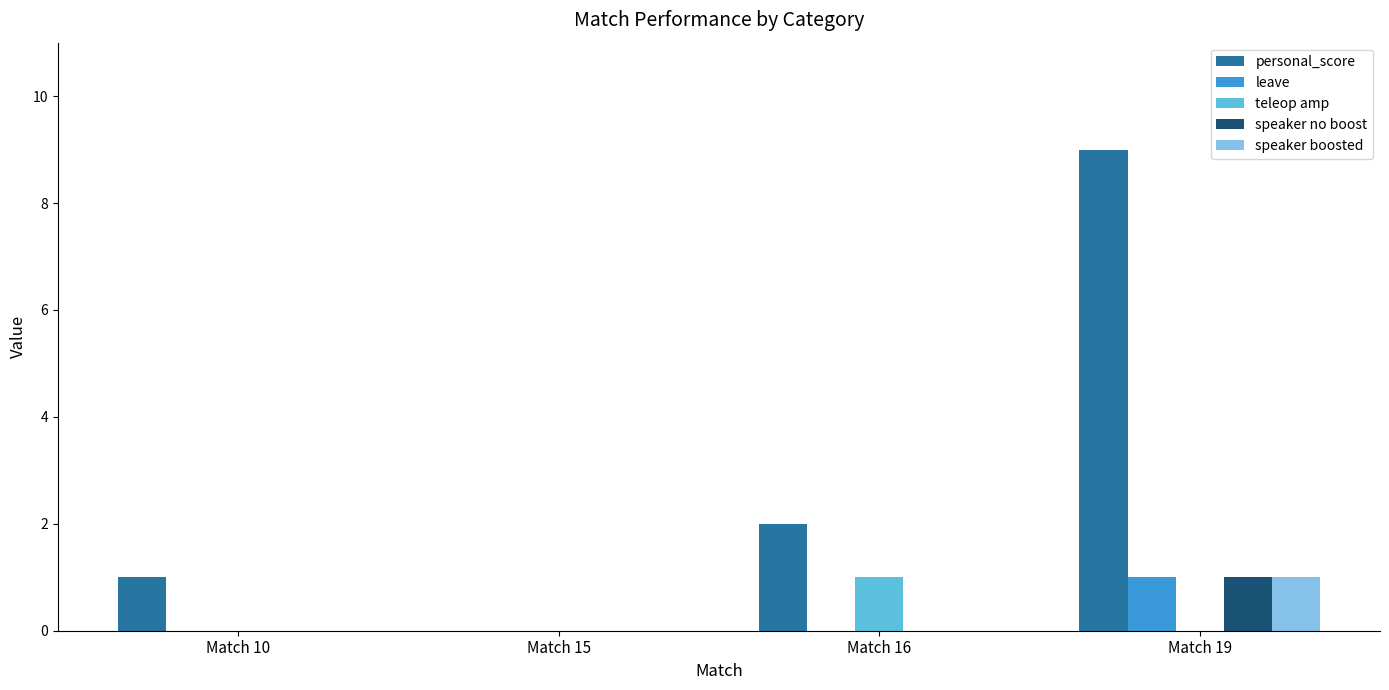

Which series has the largest total across all categories?

personal_score